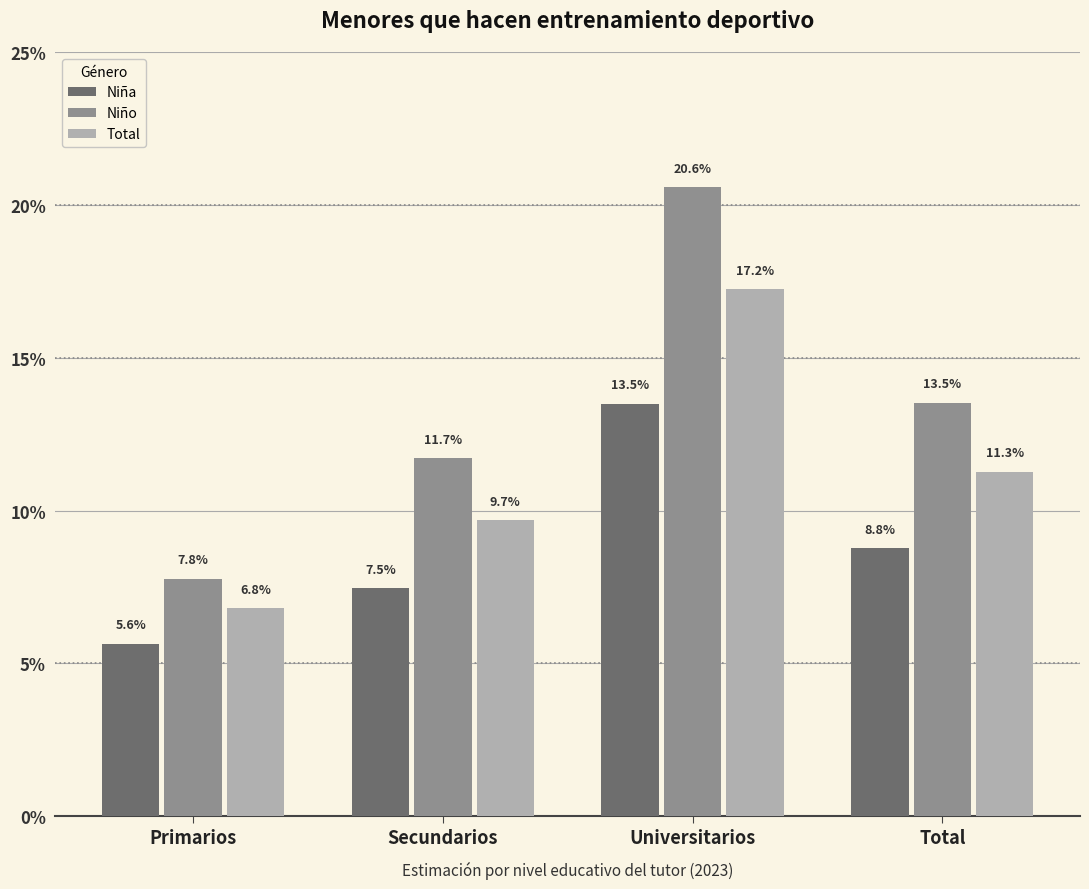

At which label is Total closest to 0?

Primarios